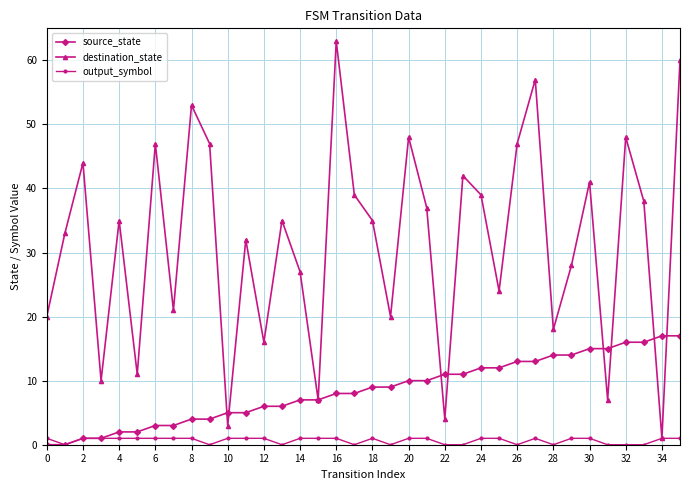

List the series in order of their overall mean, lowest first.

output_symbol, source_state, destination_state